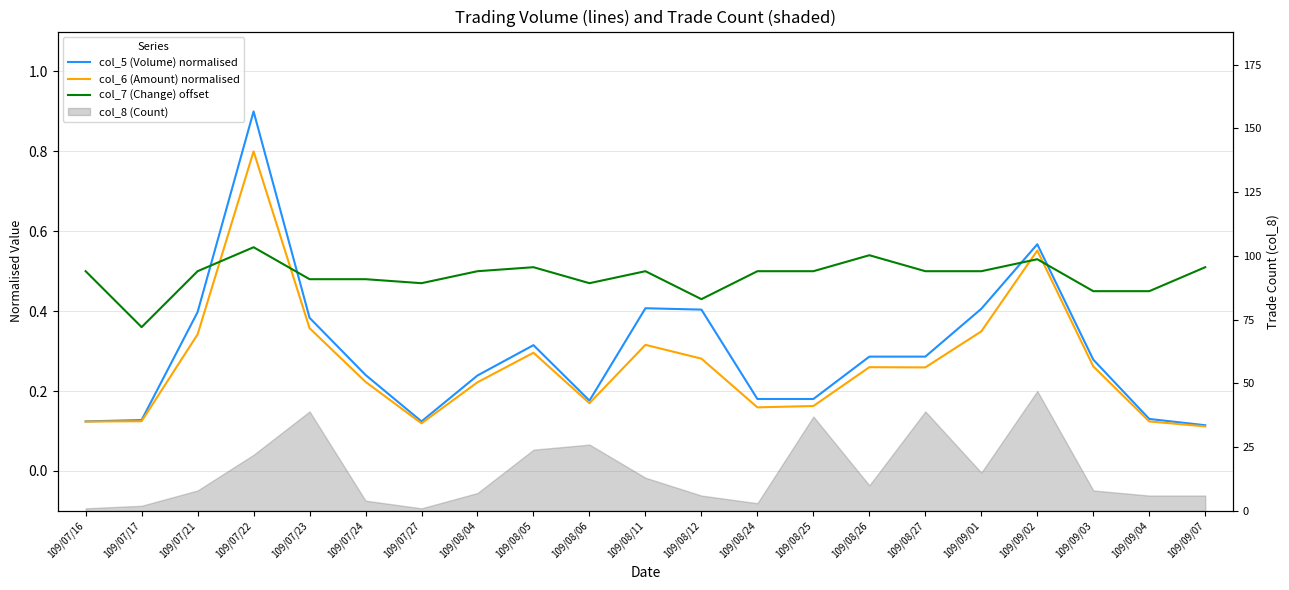

What is the sum of the col_6 (Amount) normalised values at 109/09/02 and 109/08/25?

0.7